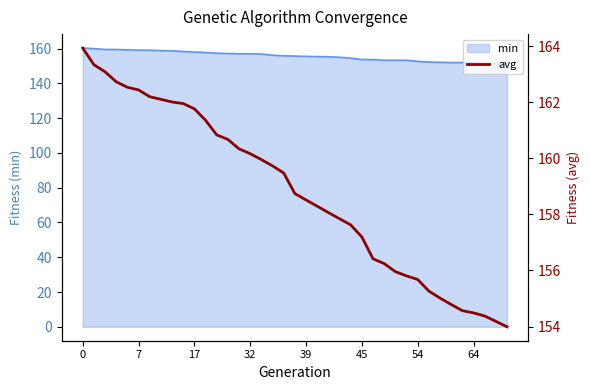

The min series shows 79.9 at 39. True or false?

False